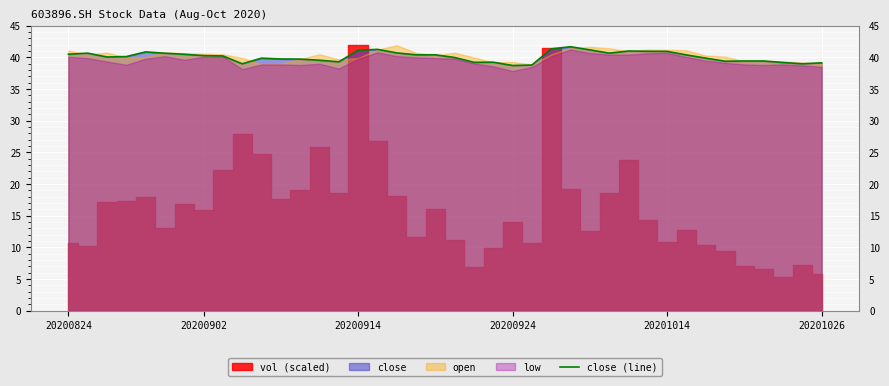

What is the greatest value displayed?

41.7